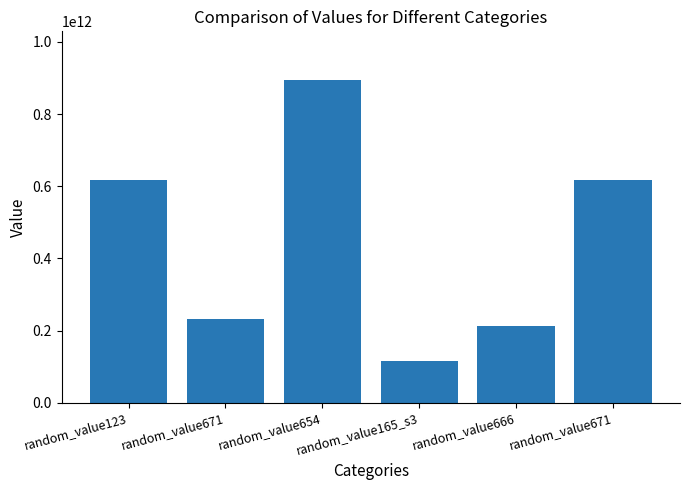

The value at random_value671 is 343916942476. True or false?

False